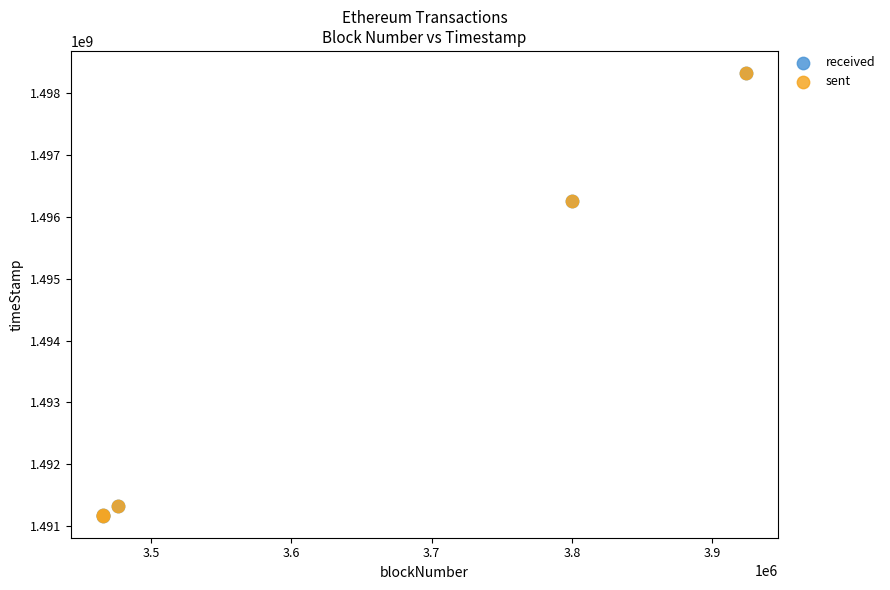

Which series has the widest spread of Y values?

received